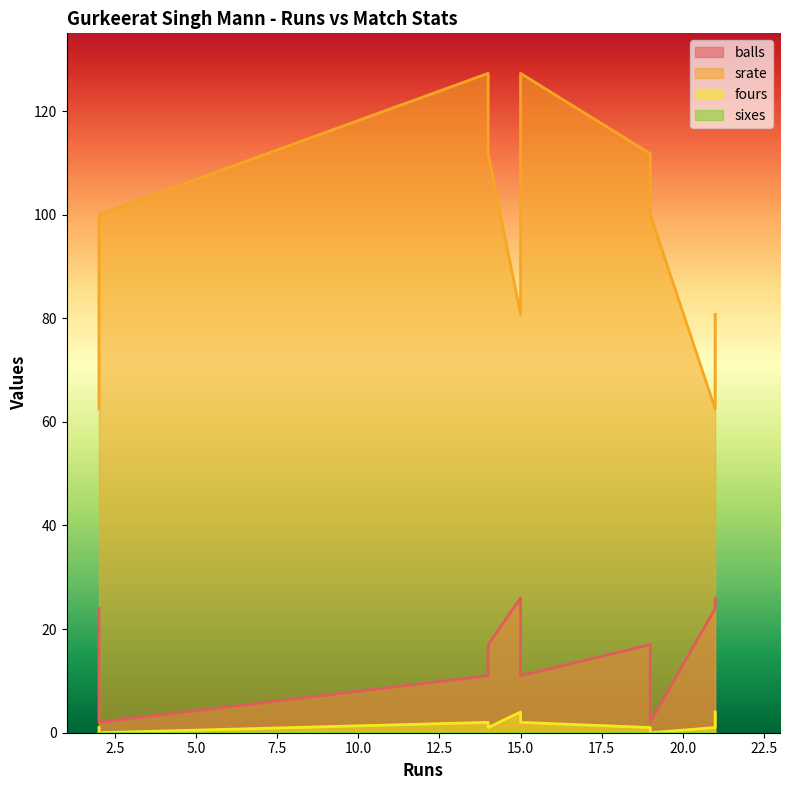

Which series has the largest range (max minus min)?

srate